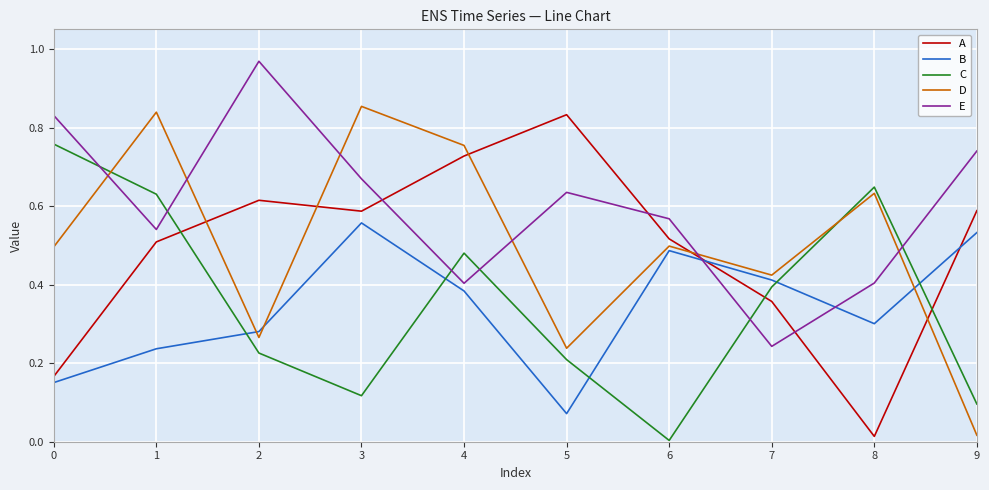

Between 1 and 2, which series saw the biggest shift?

D